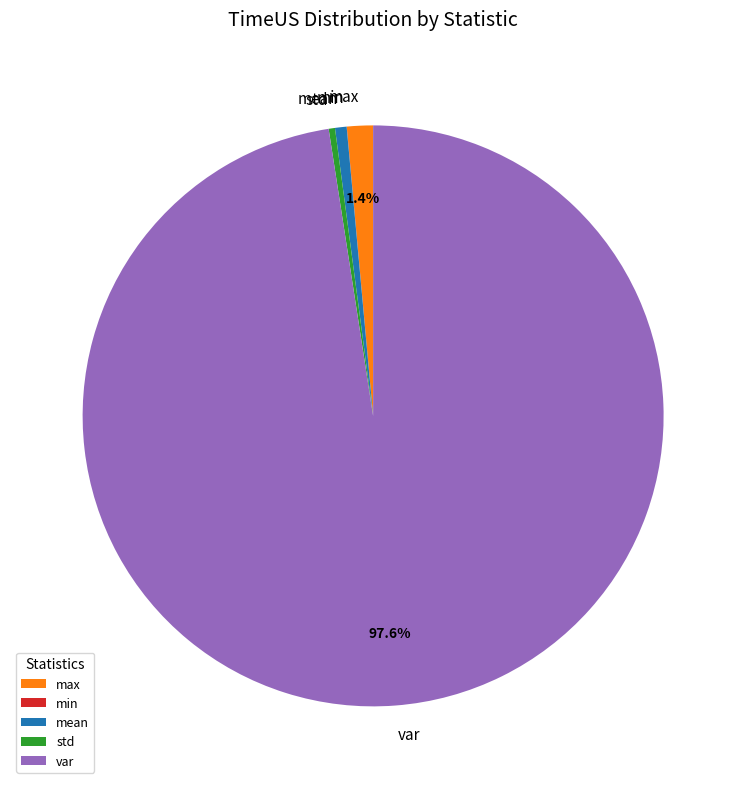

What is the largest slice in the pie chart?

var